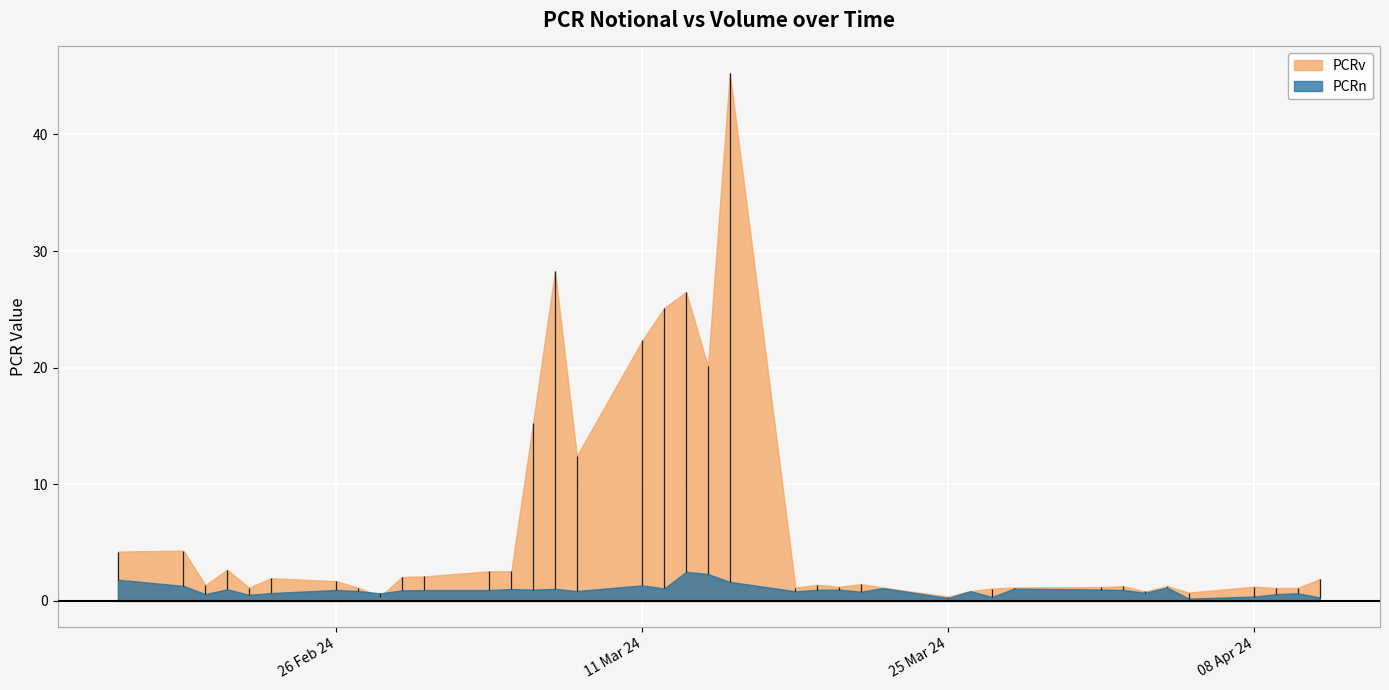

At how many categories does at least one series exceed 29?

1